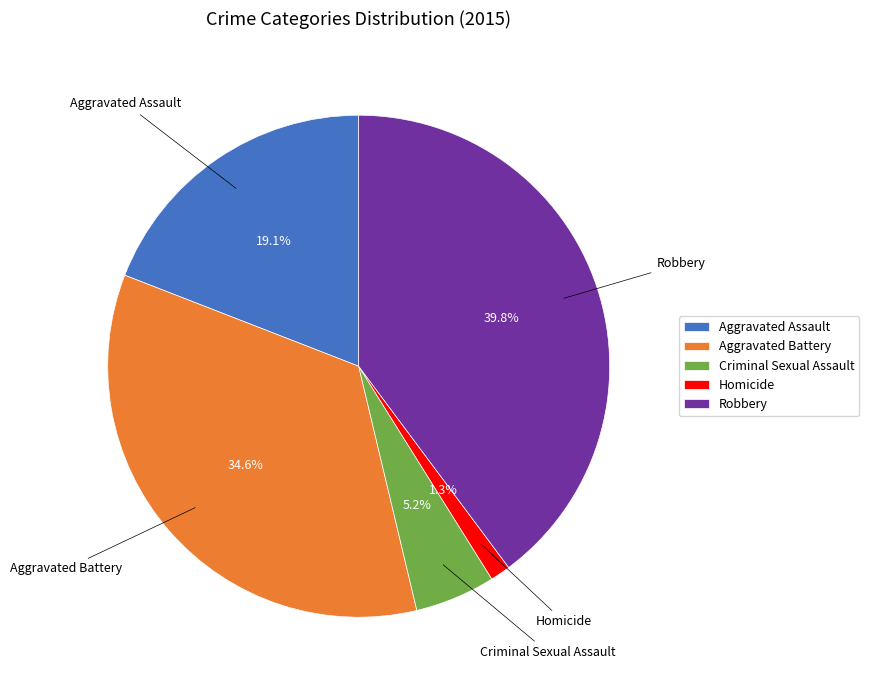

Count the number of slices in the pie.

5